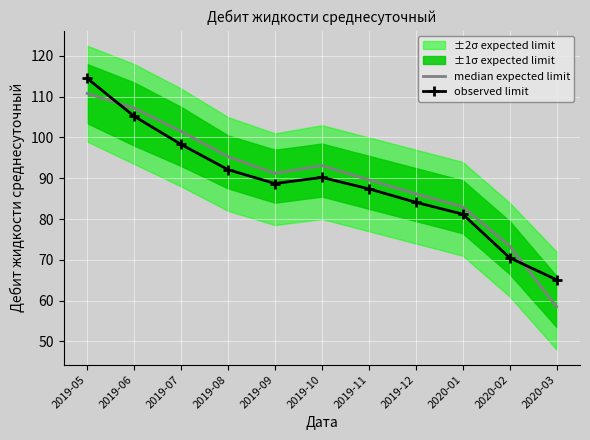

What is the difference between the highest and lowest values at 2019-07?

3.2